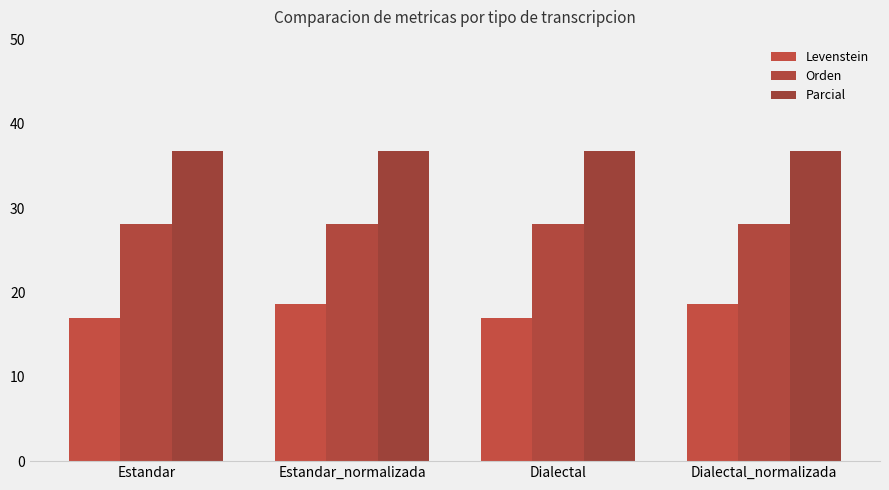

How many categories are shown in the chart?

4